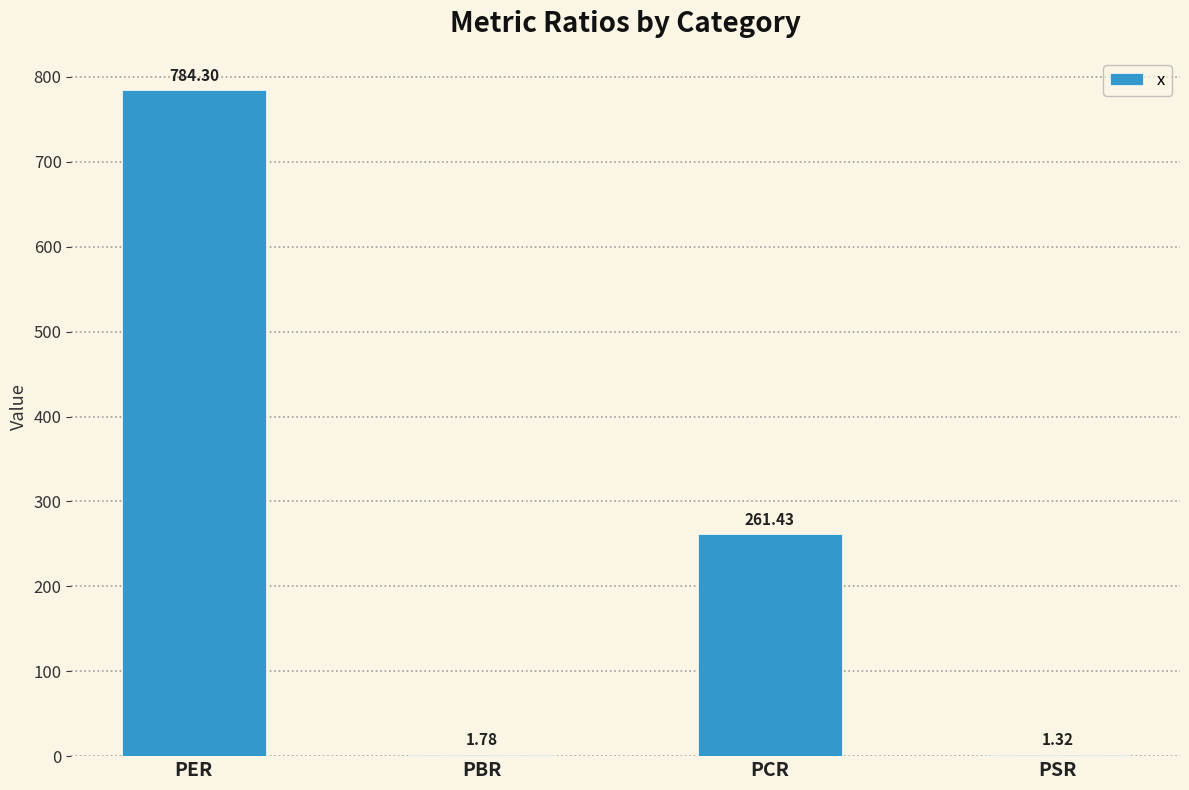

Which has a higher value, PCR or PSR?

PCR